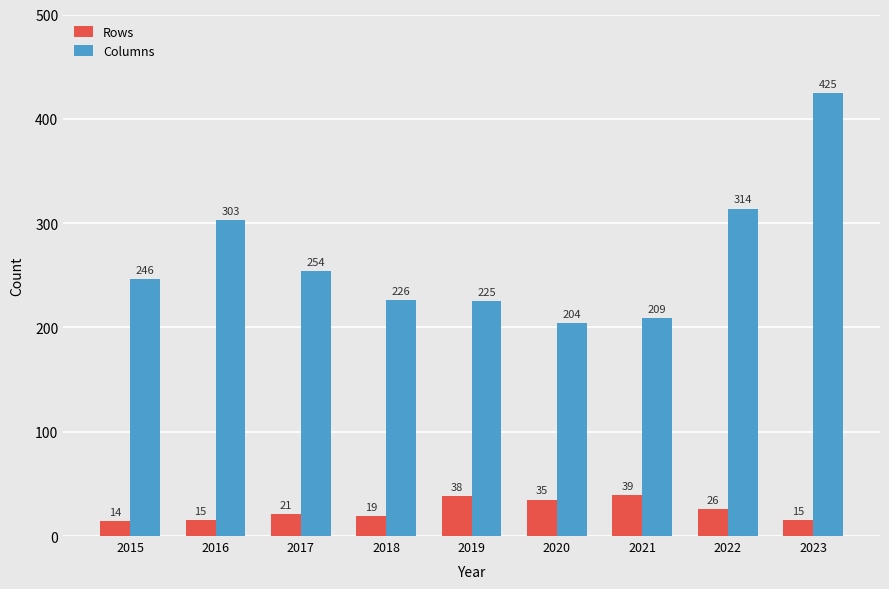

At how many categories does at least one series exceed 312?

2